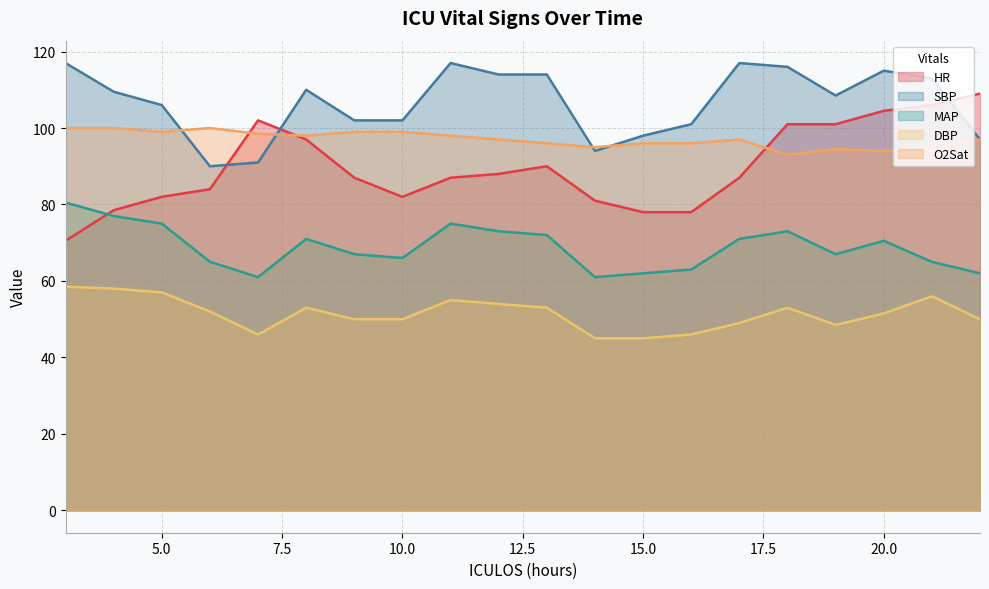

True or false: MAP and DBP intersect in this chart.

False